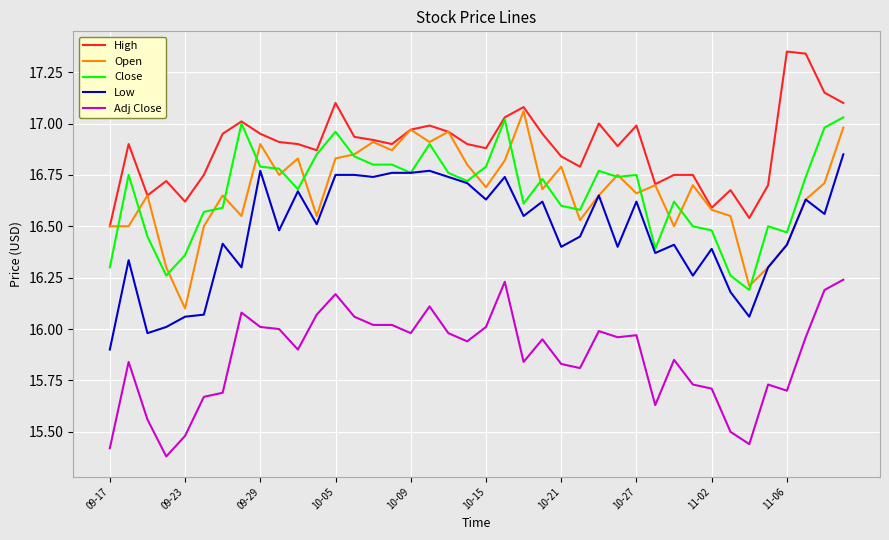

True or false: High and Low intersect in this chart.

False